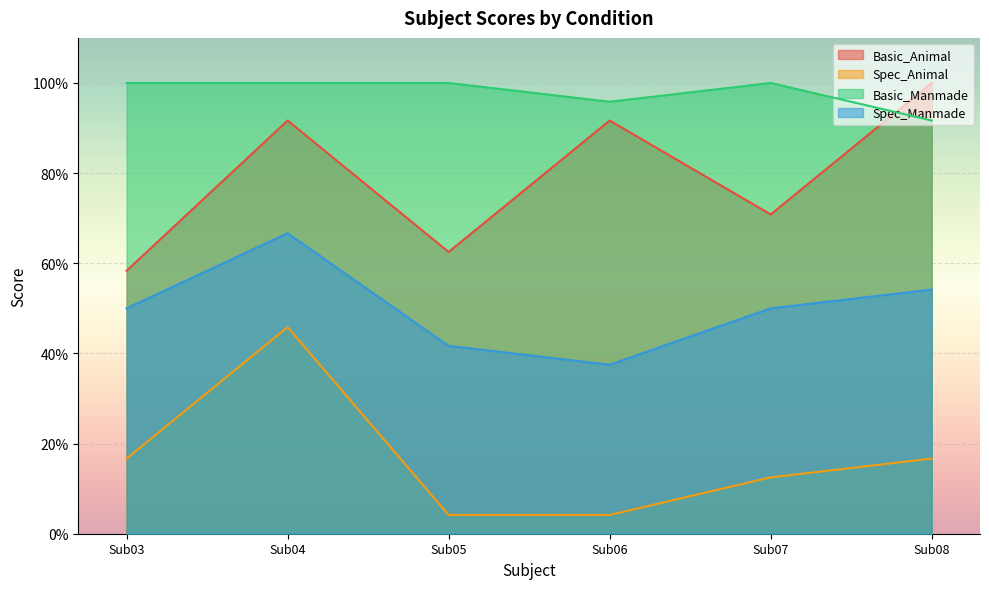

Read the Spec_Manmade value at Sub03.

0.5